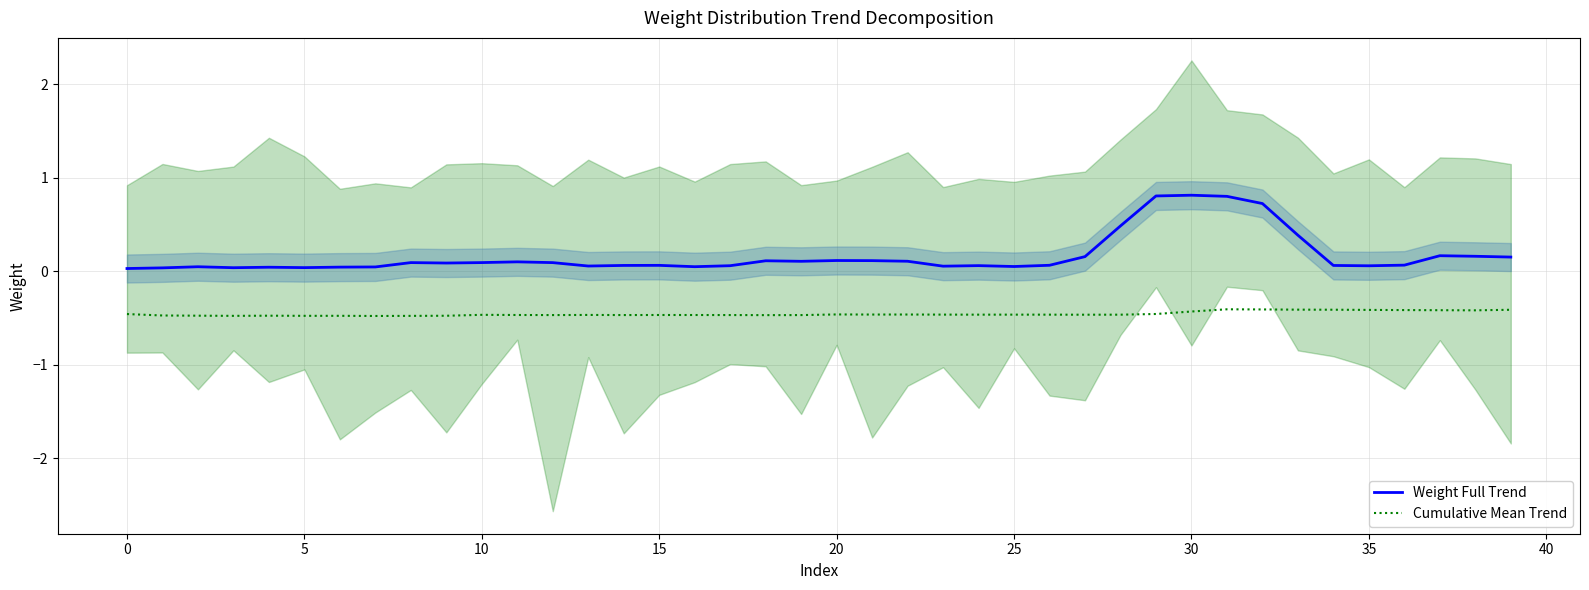

True or false: Weight Full Trend and Cumulative Mean Trend intersect in this chart.

False